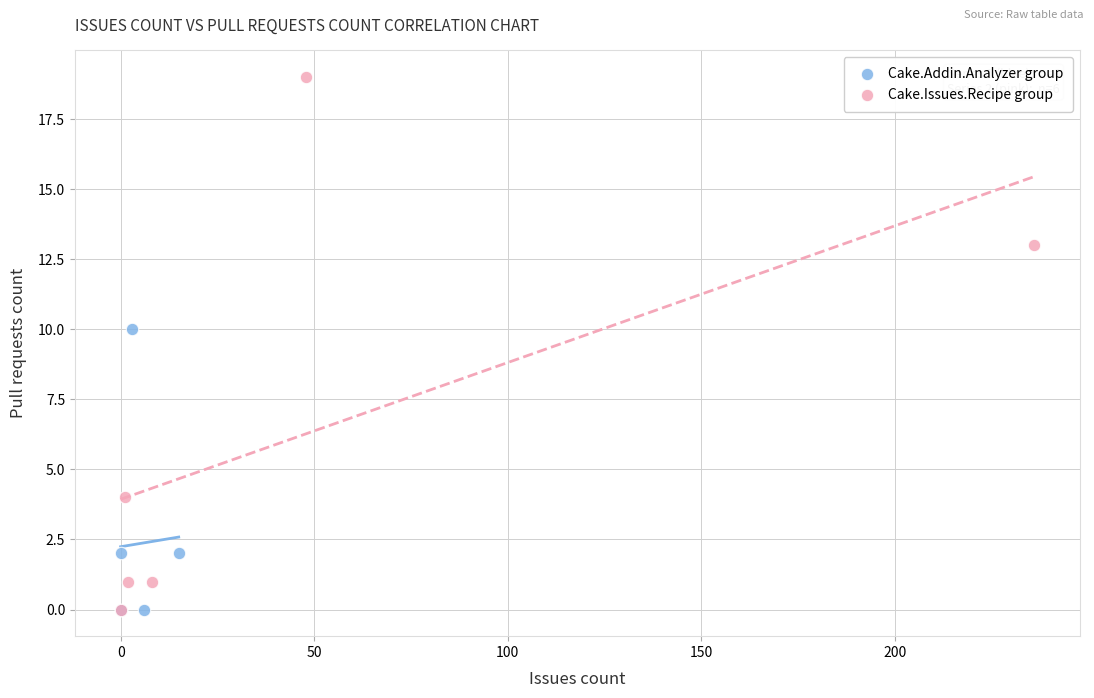

Which series has the largest Y range (max minus min)?

Cake.Issues.Recipe group